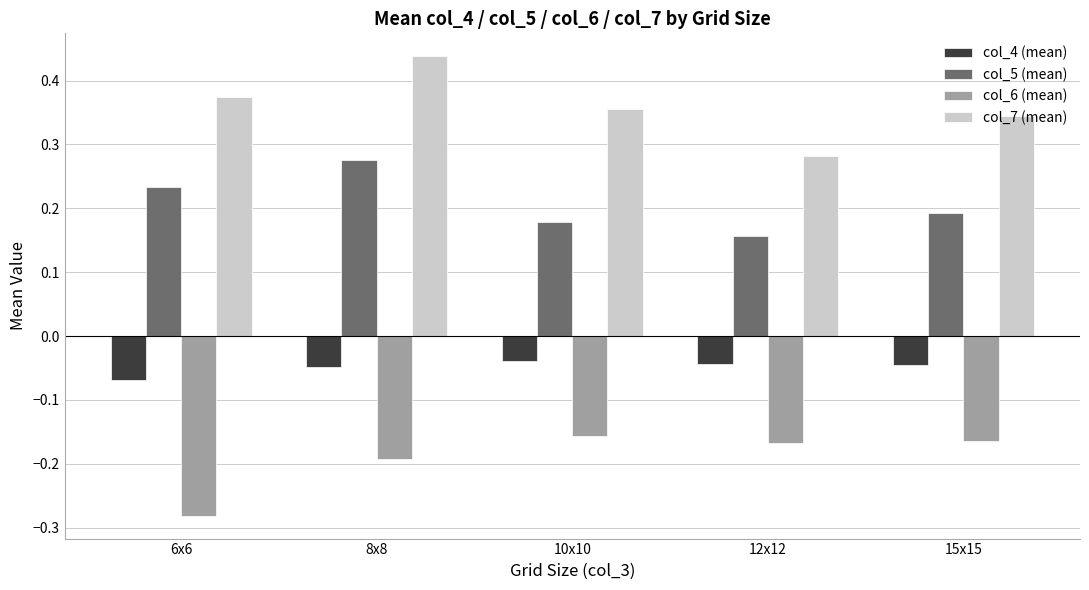

What is the label of the 3rd bar from the left?

10x10